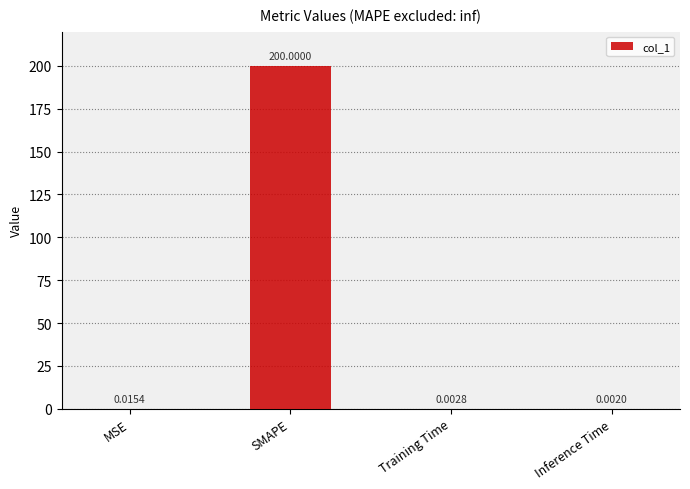

Which label corresponds to the largest value in the chart?

SMAPE